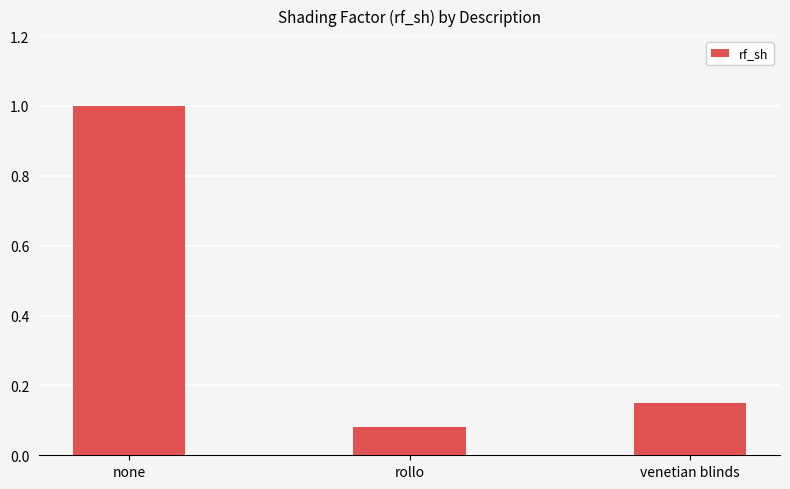

Does the chart contain stacked bars?

No